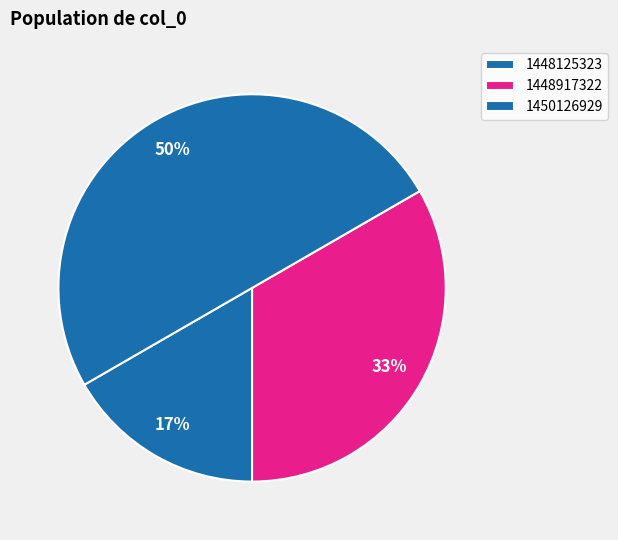

Does 1448917322 represent more than half of the total?

No